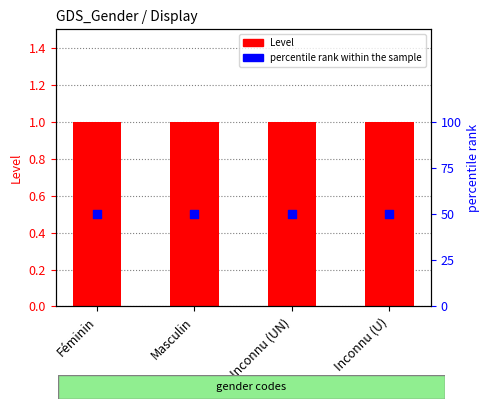

What are all the series names shown in the legend?

Level, percentile rank within the sample